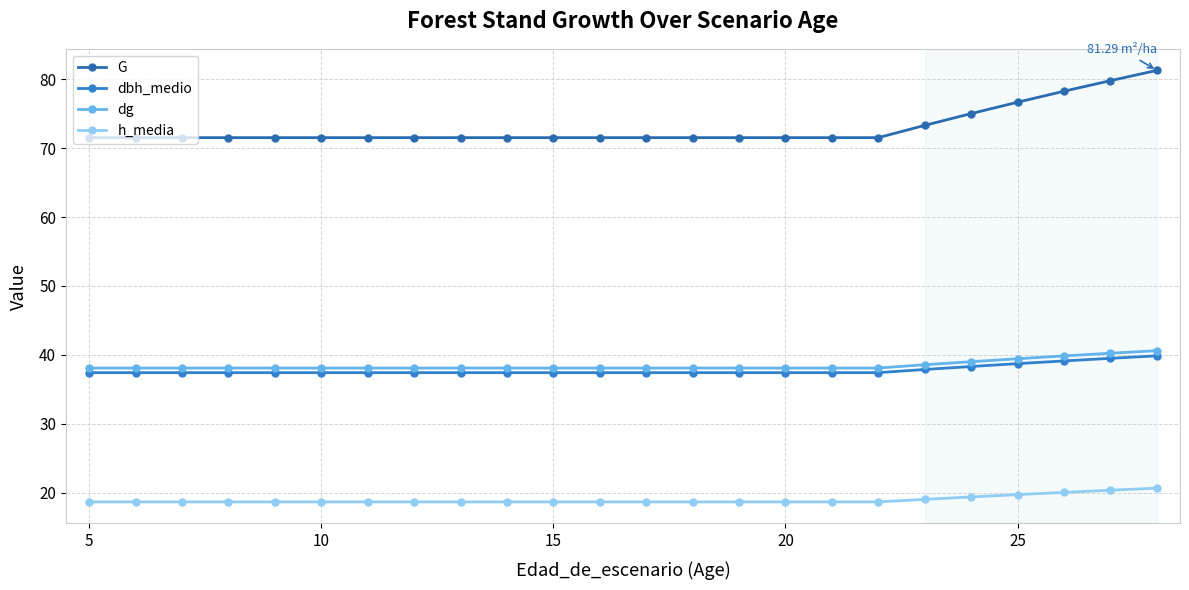

List the series in order of their peak value, lowest first.

h_media, dbh_medio, dg, G